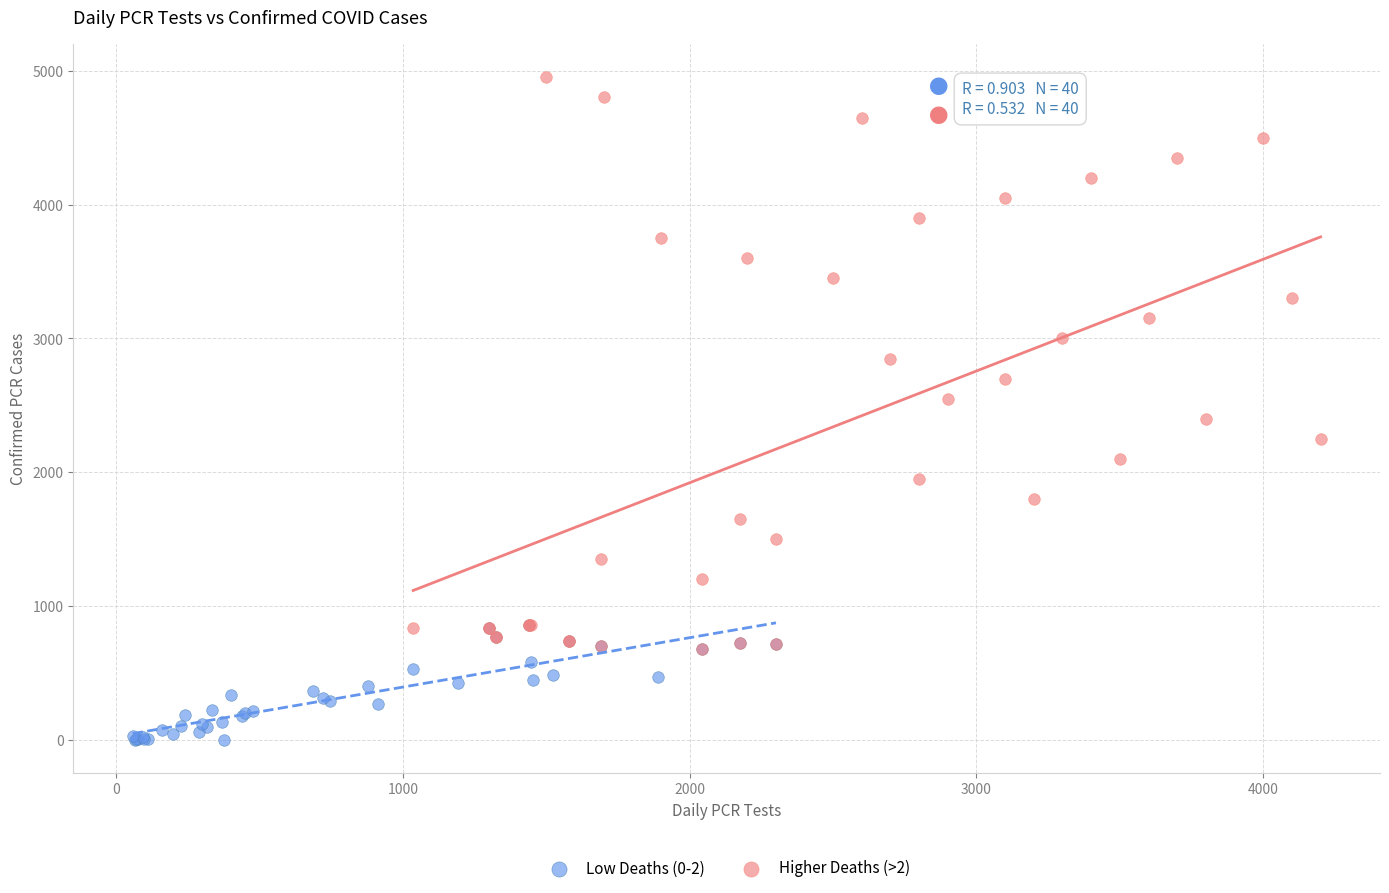

What are all the series names shown in the legend?

Low Deaths (0-2), Higher Deaths (>2)